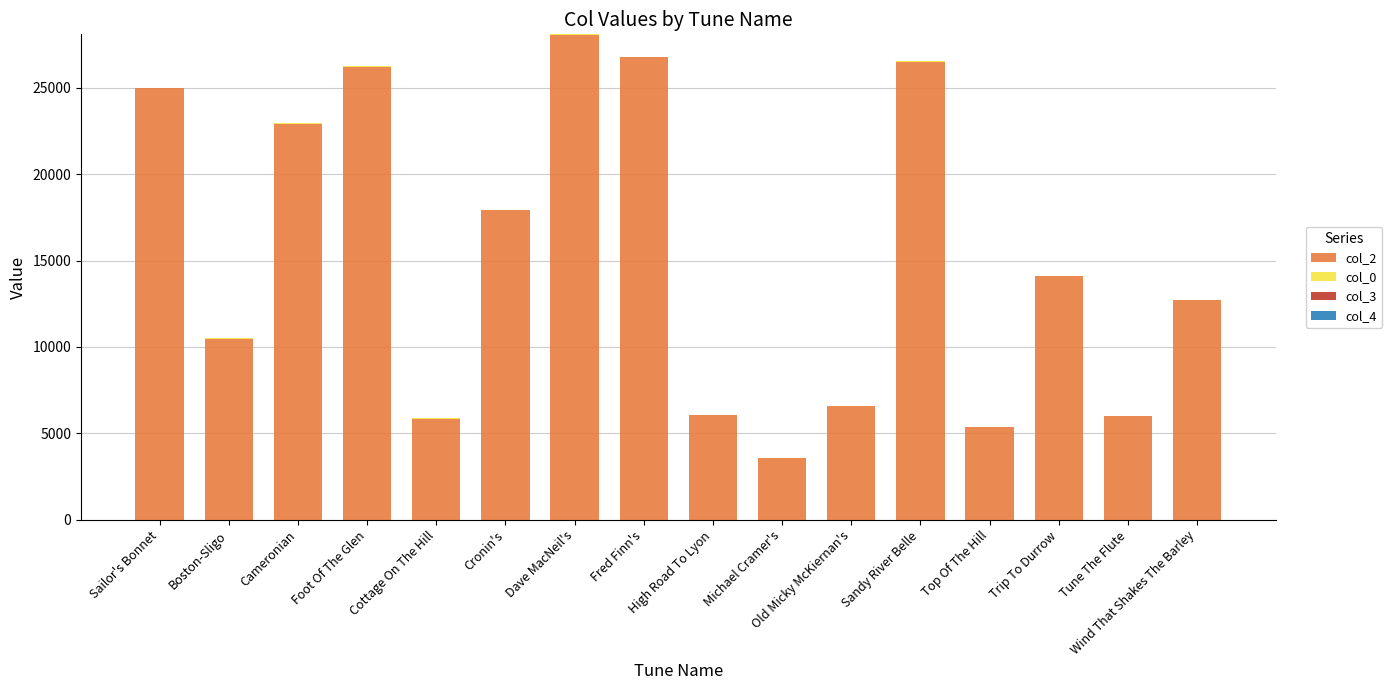

How many series are shown in this chart?

4